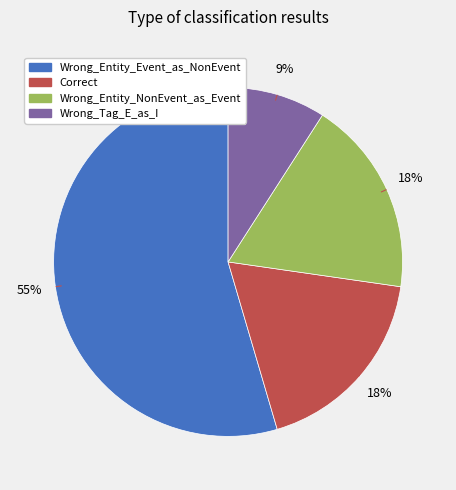

What is the largest slice in the pie chart?

Wrong_Entity_Event_as_NonEvent